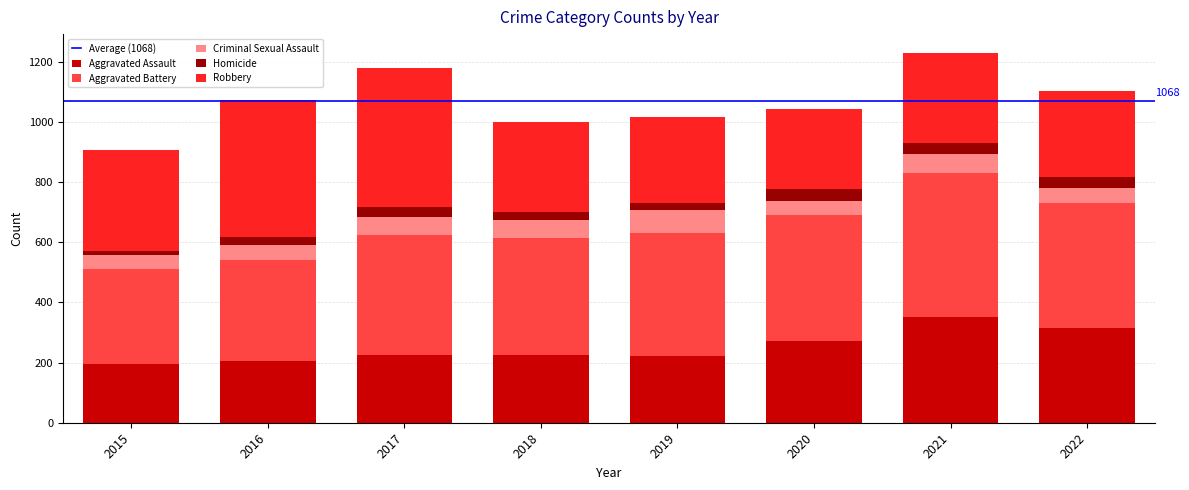

True or false: Aggravated Assault has a value of 64 at 2017.

False